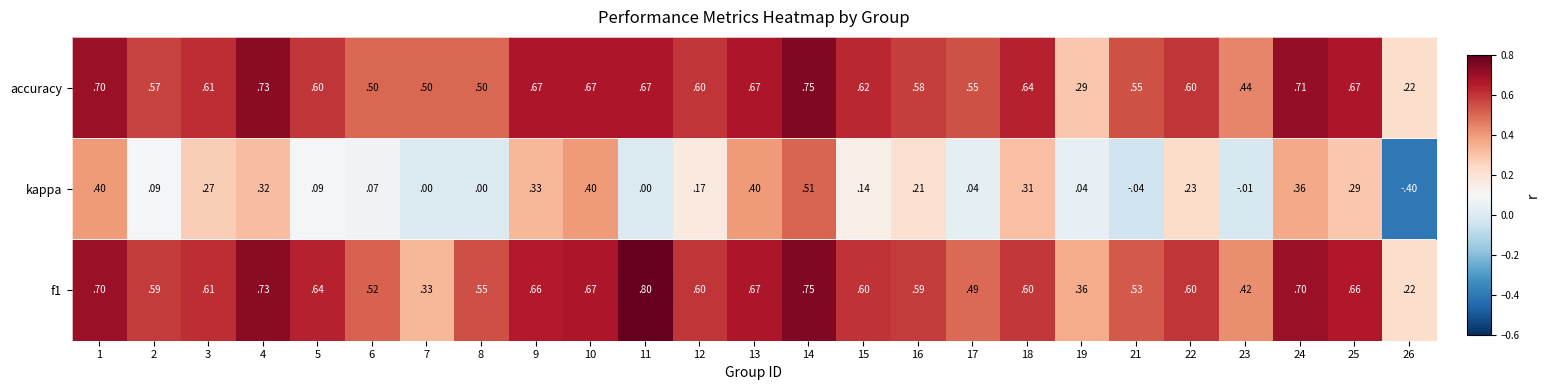

Which series has the largest total across all categories?

accuracy